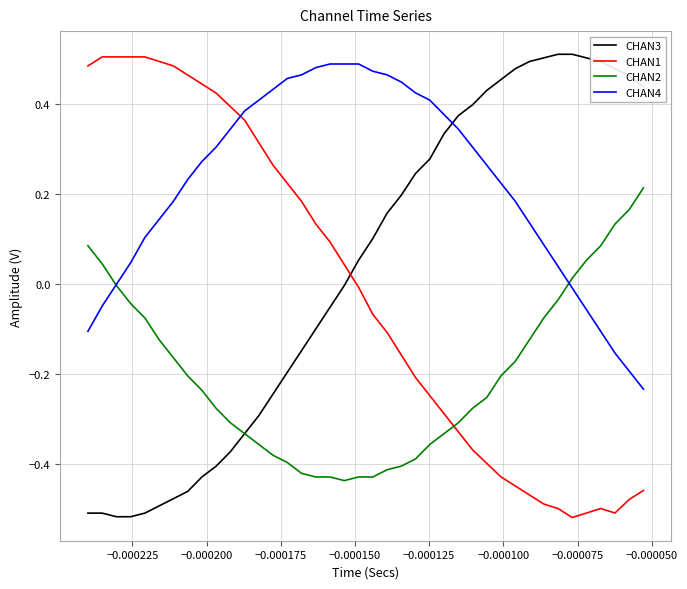

After their last crossing, which series has the higher values: CHAN1 or CHAN3?

CHAN3